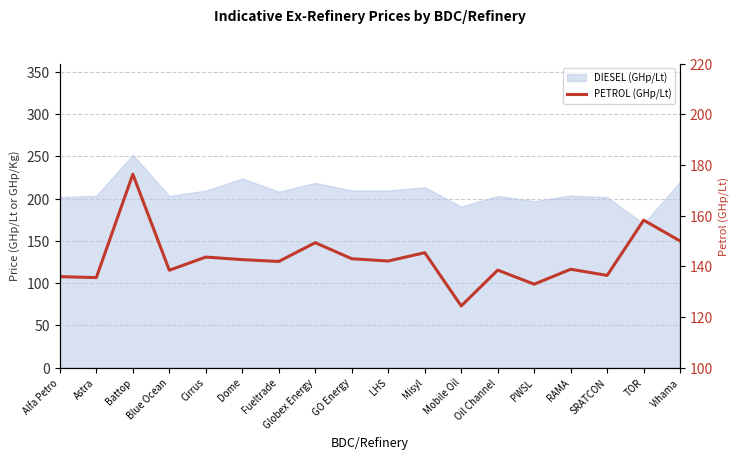

What is the change in value from Battop to Misyl?

-31.0